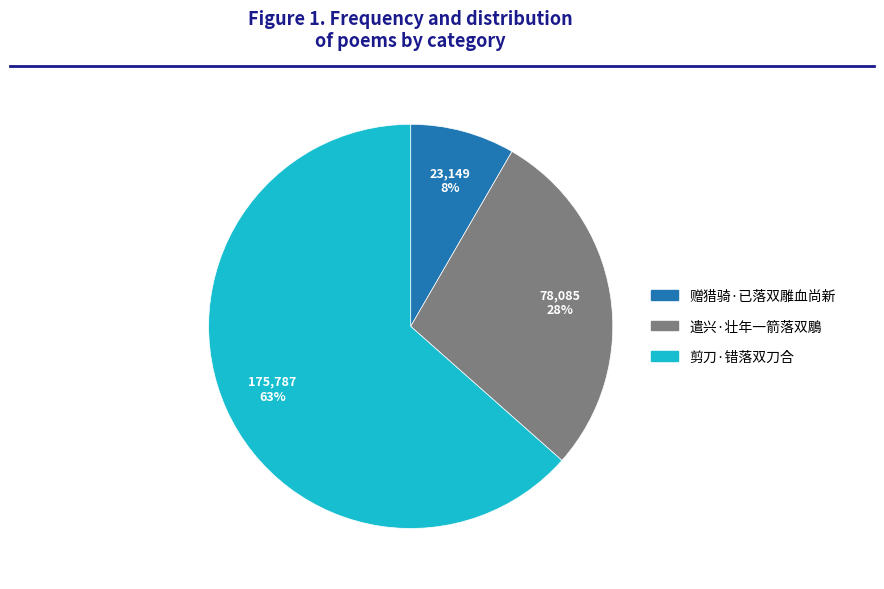

Rank the categories by value from highest to lowest.

剪刀·错落双刀合, 遣兴·壮年一箭落双鵰, 赠猎骑·已落双雕血尚新